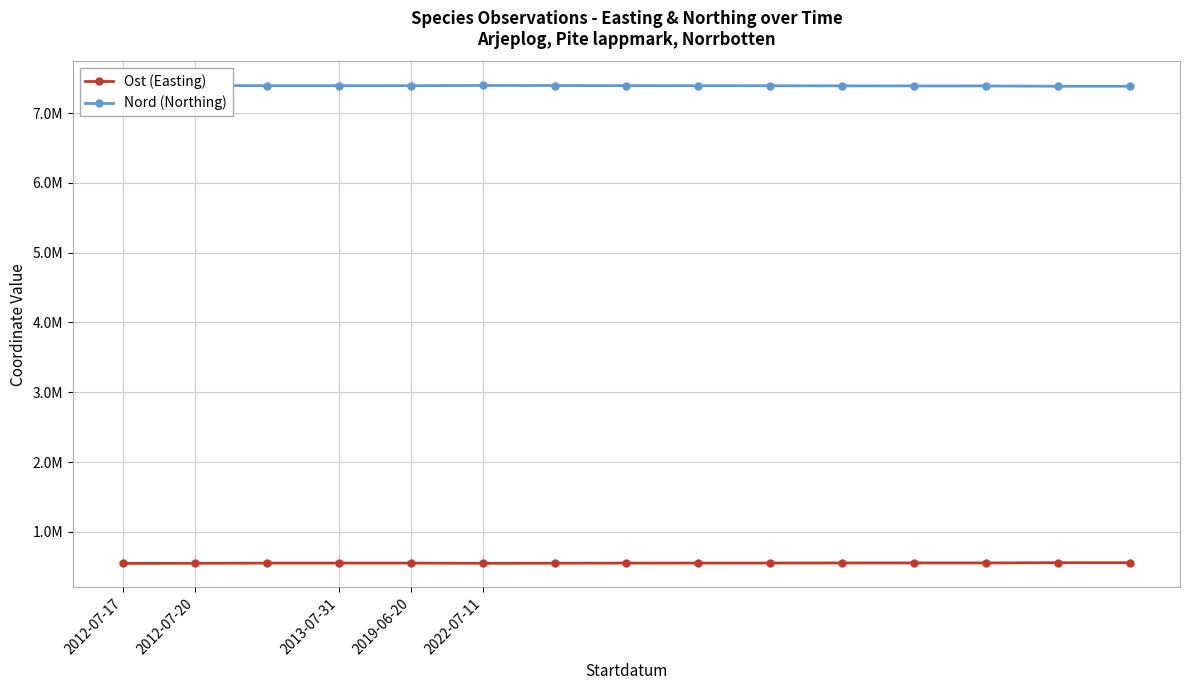

Rank the series at 10 from highest to lowest value.

Nord (Northing), Ost (Easting)